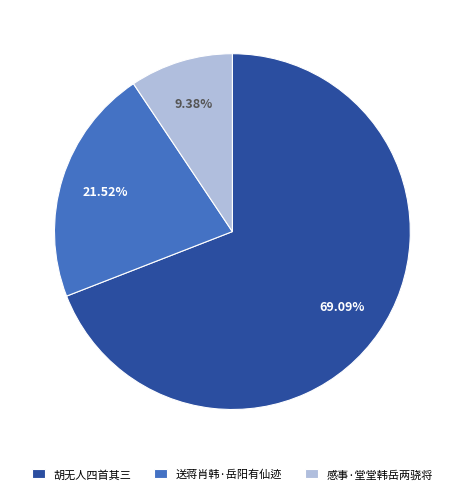

True or false: 感事·堂堂韩岳两骁将 accounts for 1% of the total.

False